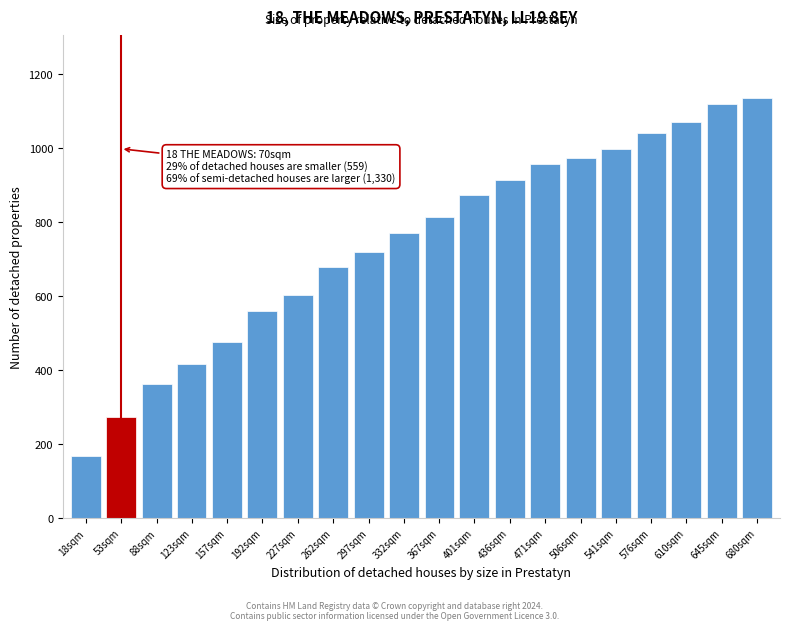

Reading right to left, what are all the values shown in this chart?

680sqm=1135	645sqm=1119	610sqm=1071	576sqm=1041	541sqm=999	506sqm=973	471sqm=957	436sqm=915	401sqm=873	367sqm=815	332sqm=771	297sqm=721	262sqm=679	227sqm=603	192sqm=561	157sqm=475	123sqm=417	88sqm=363	53sqm=273	18sqm=167